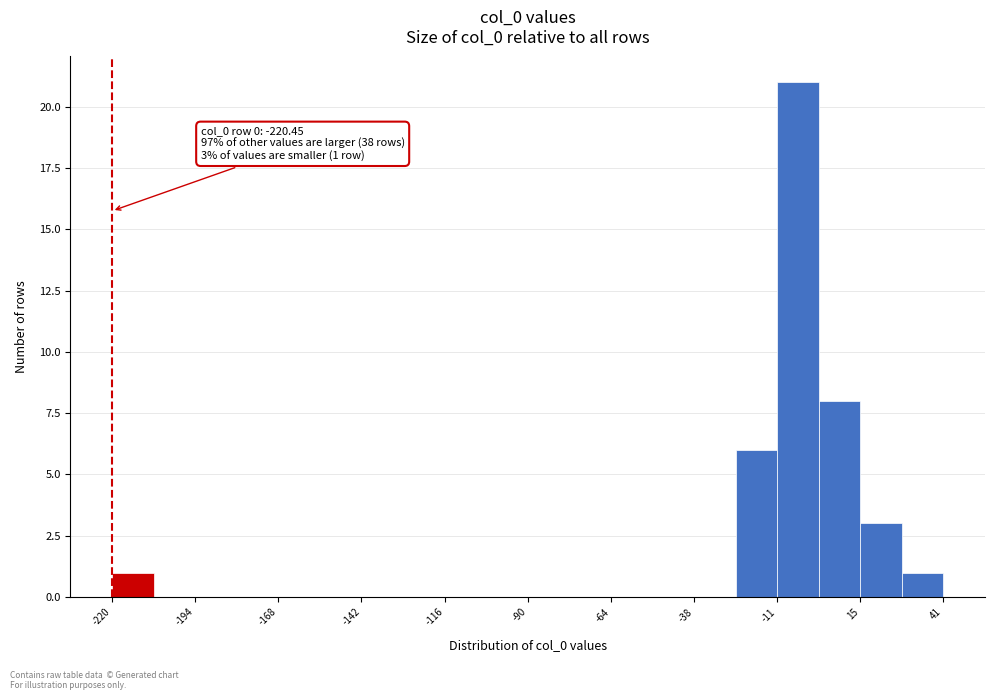

Read against the x-axis, roughly where is the centre of the tallest bar?

-5